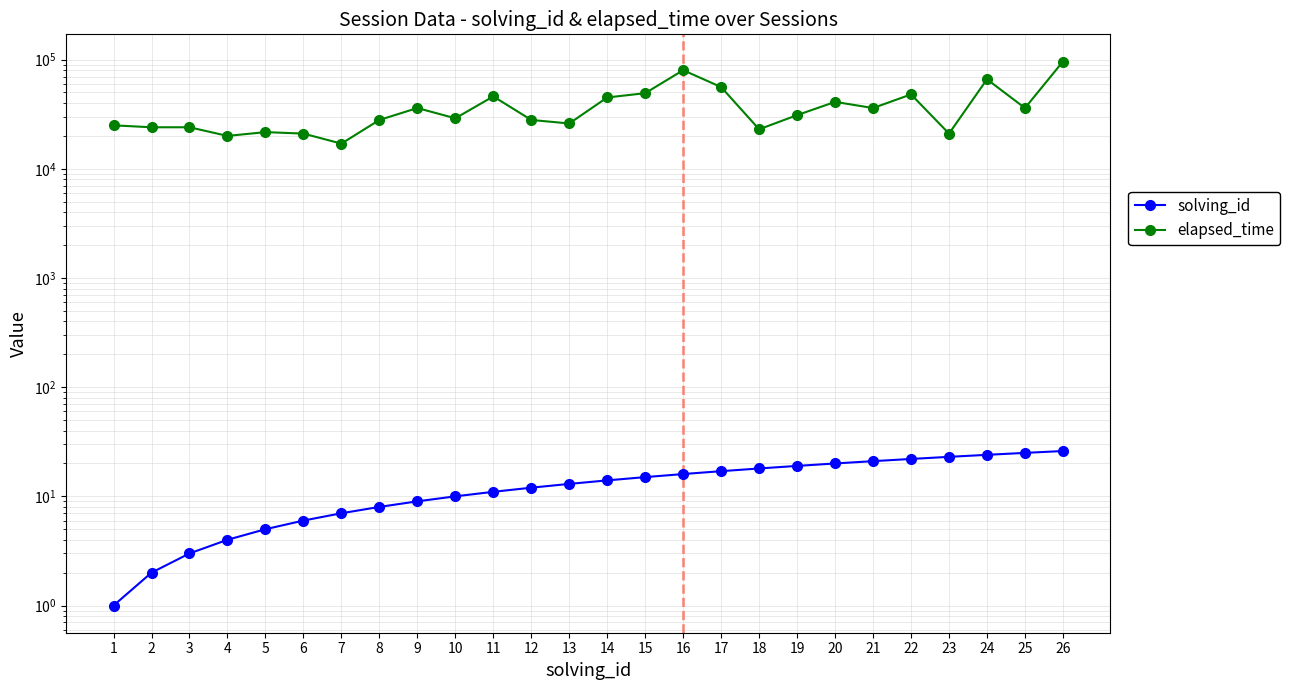

Which series has the largest range (max minus min)?

elapsed_time